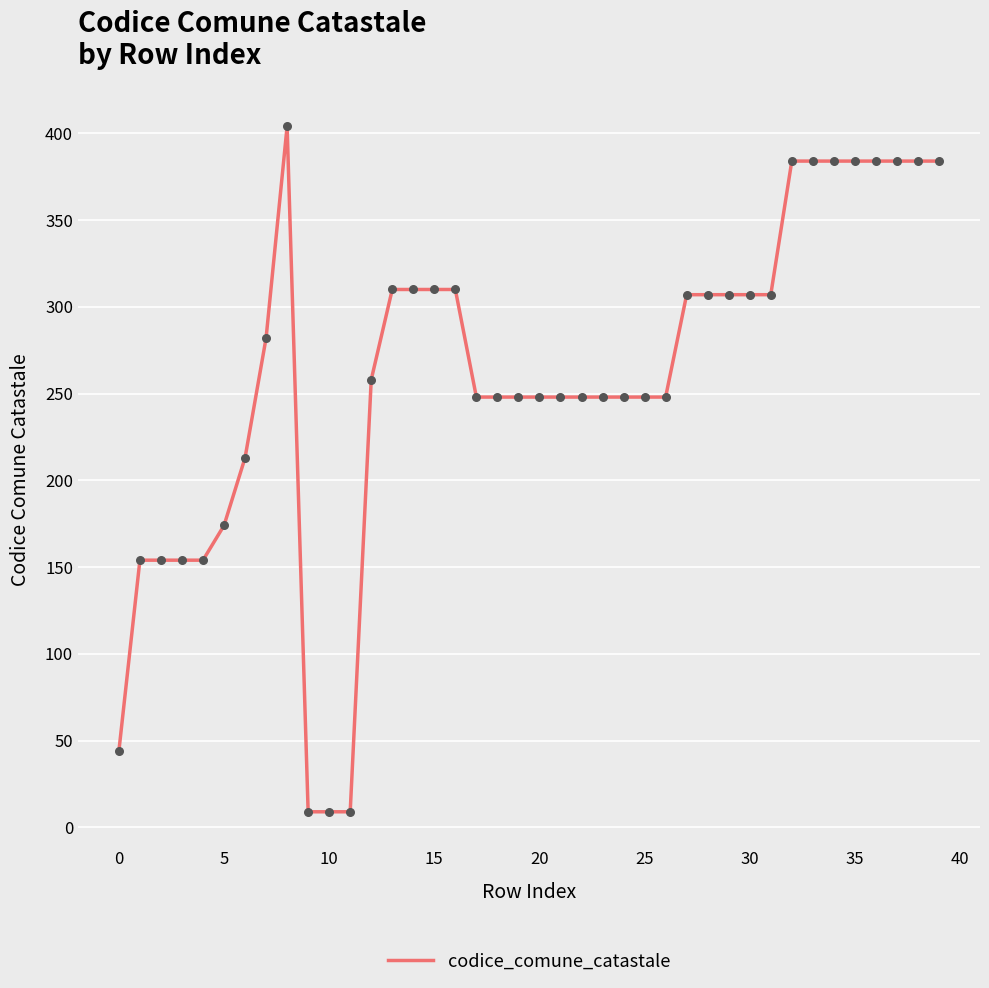

What is the minimum value shown in the chart?

9